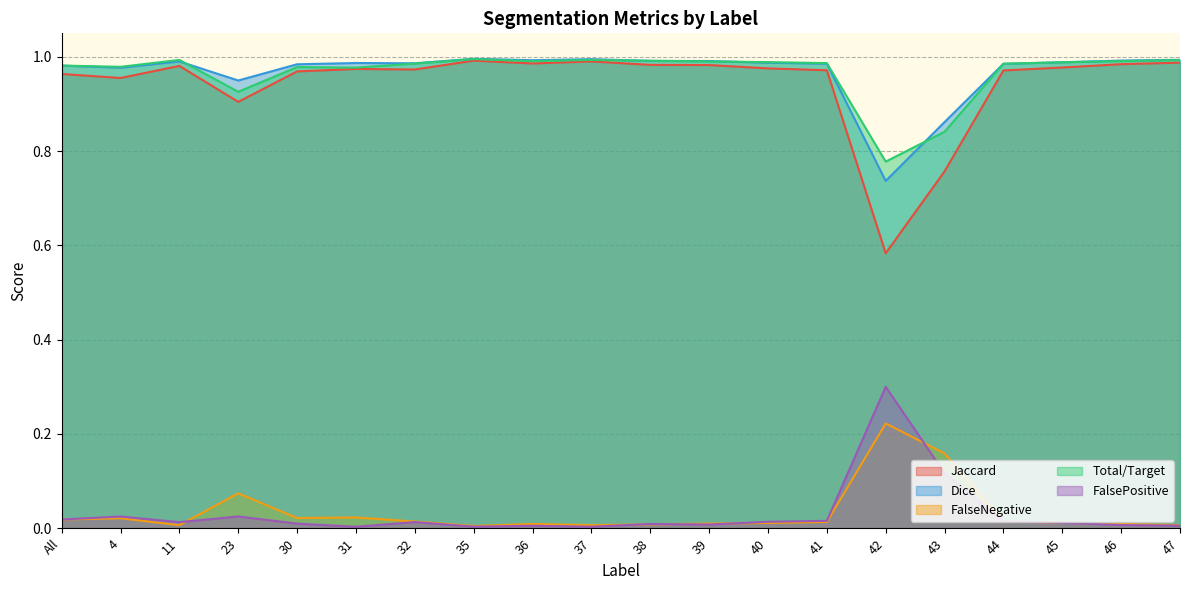

What is the maximum value shown in the chart?

1.0